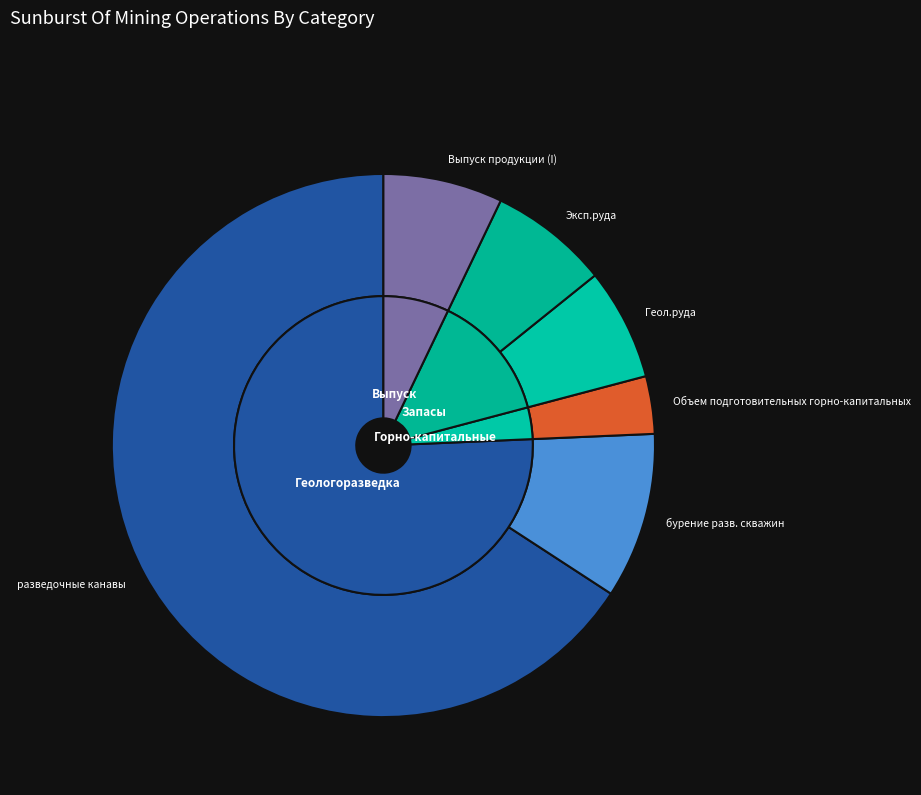

Is there a majority slice in this chart?

Yes